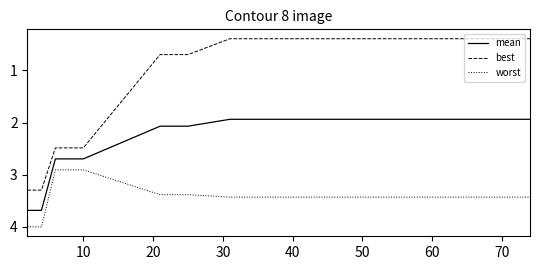

How many lines are shown in the chart?

3